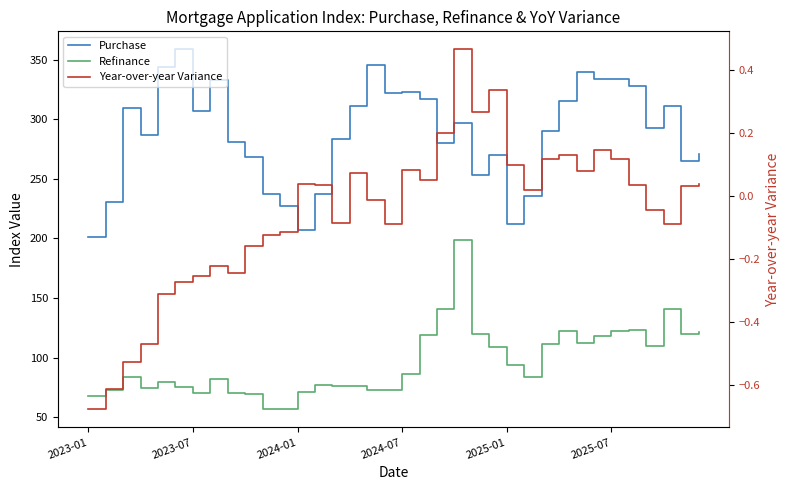

True or false: Refinance and Purchase intersect in this chart.

False